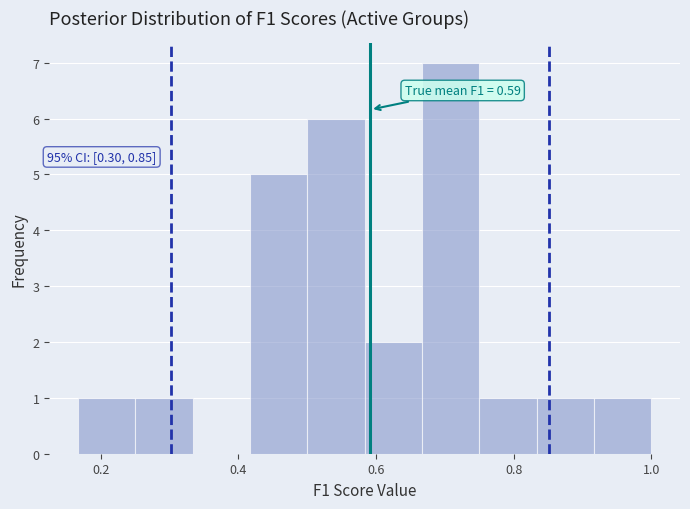

Which range on the x-axis has the tallest bar?

0.66 to 0.76